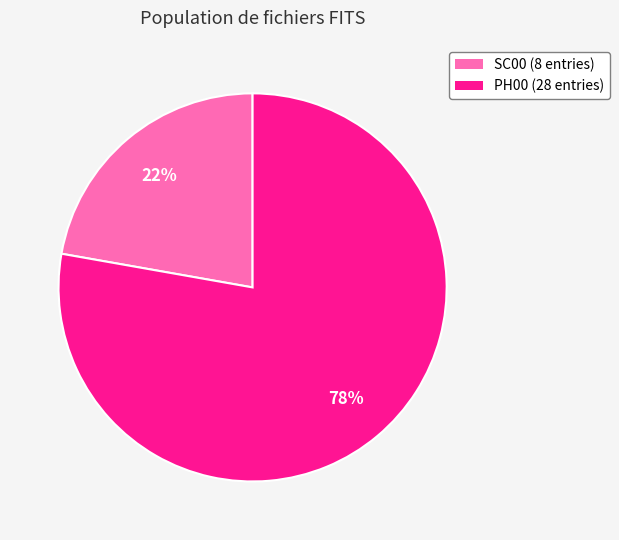

Between PH00 (28 entries) and SC00 (8 entries), which is larger?

PH00 (28 entries)